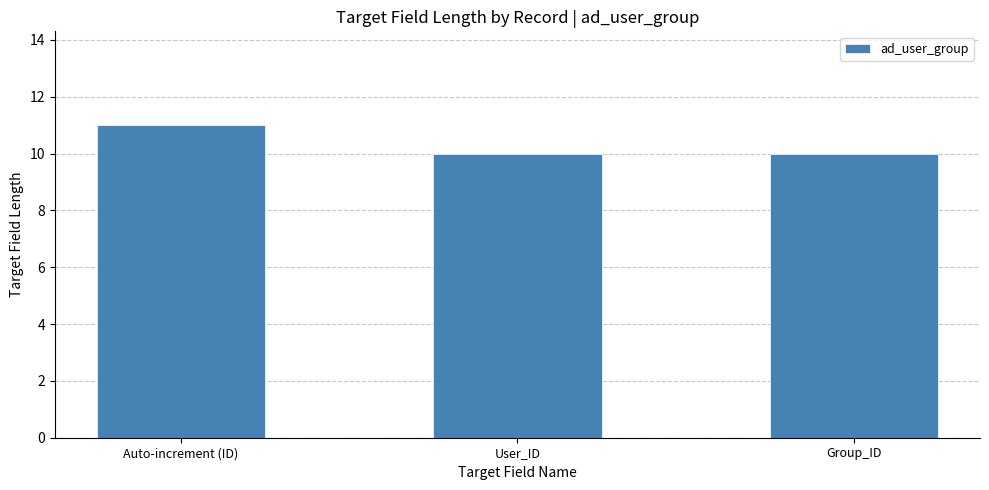

What position from the left is User_ID?

2